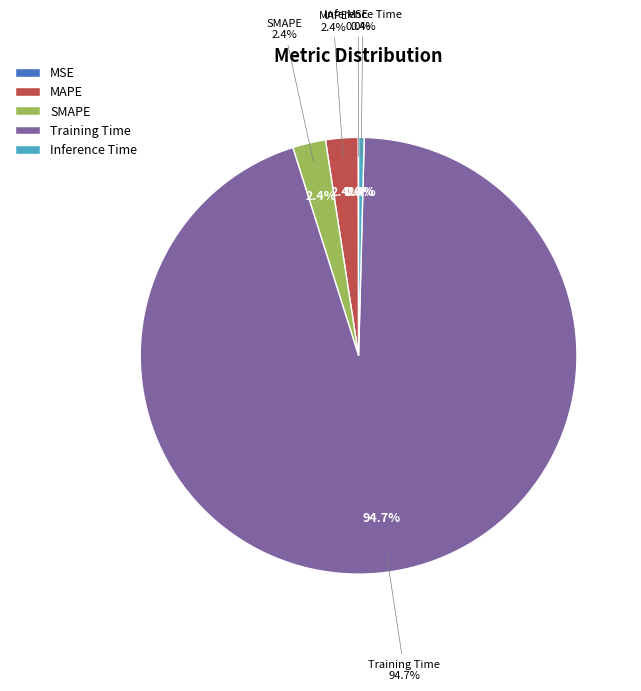

Which category has the smallest portion of the pie?

MSE